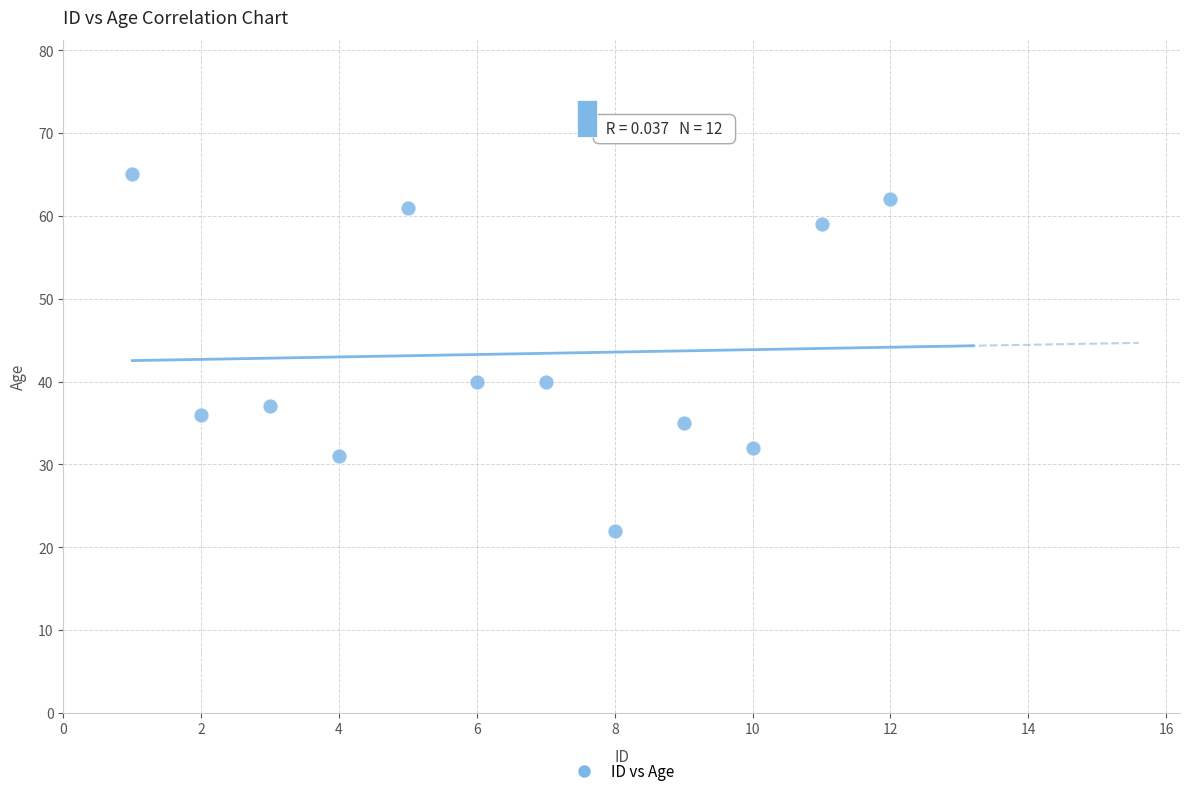

What is the range of Y values (max minus min)?

43